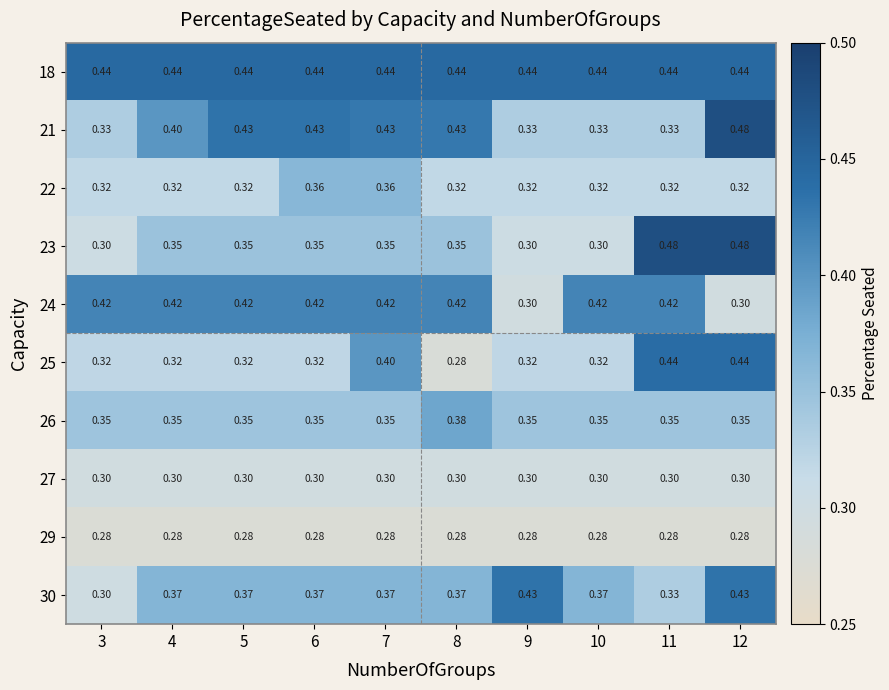

Is the value of 18 at 6 greater than the value of 25 at 10?

Yes